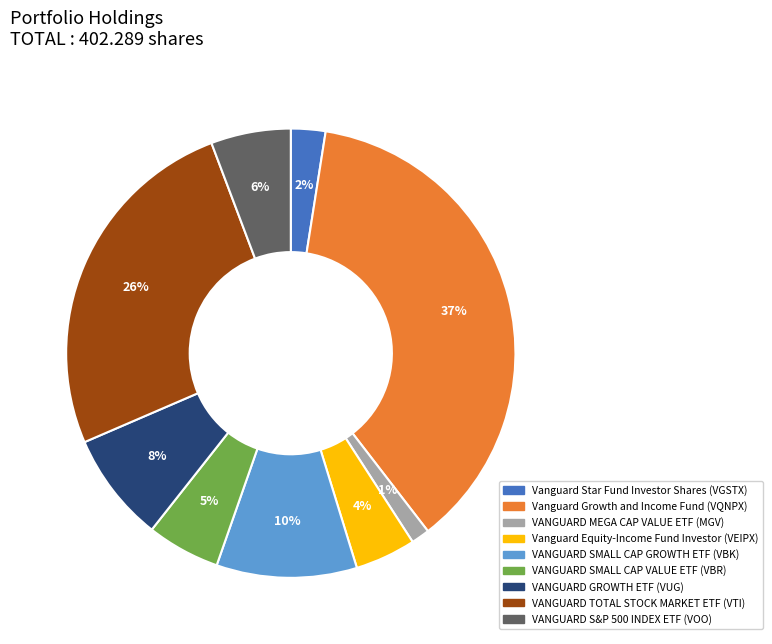

Do VANGUARD S&P 500 INDEX ETF and VANGUARD MEGA CAP VALUE ETF together represent more than half of the pie?

No